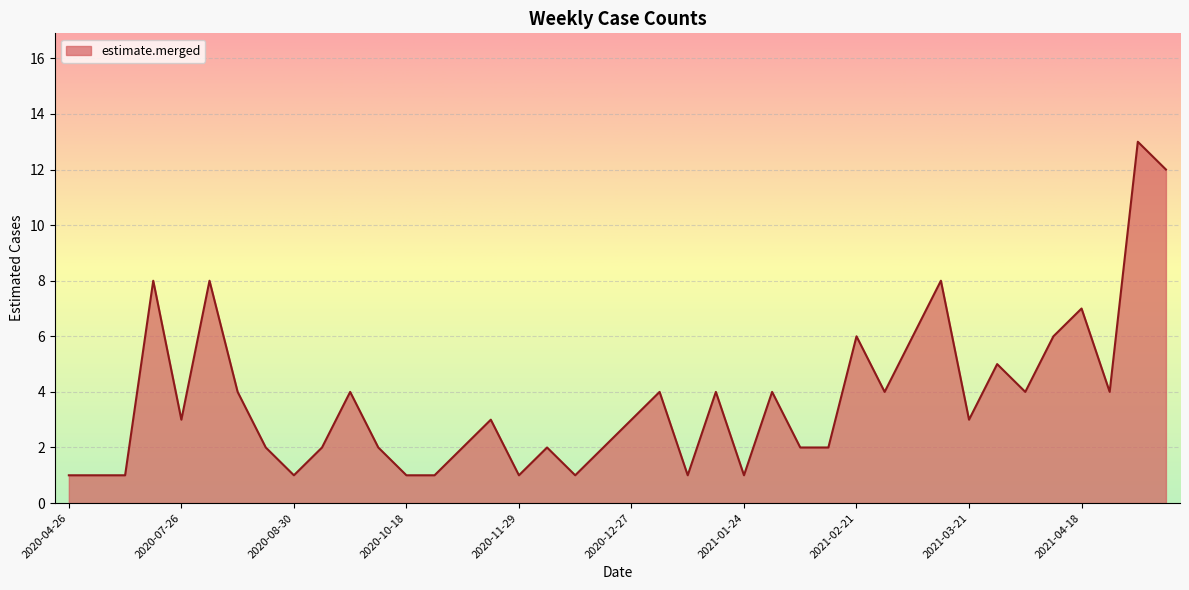

What is the difference between the maximum and minimum values?

12